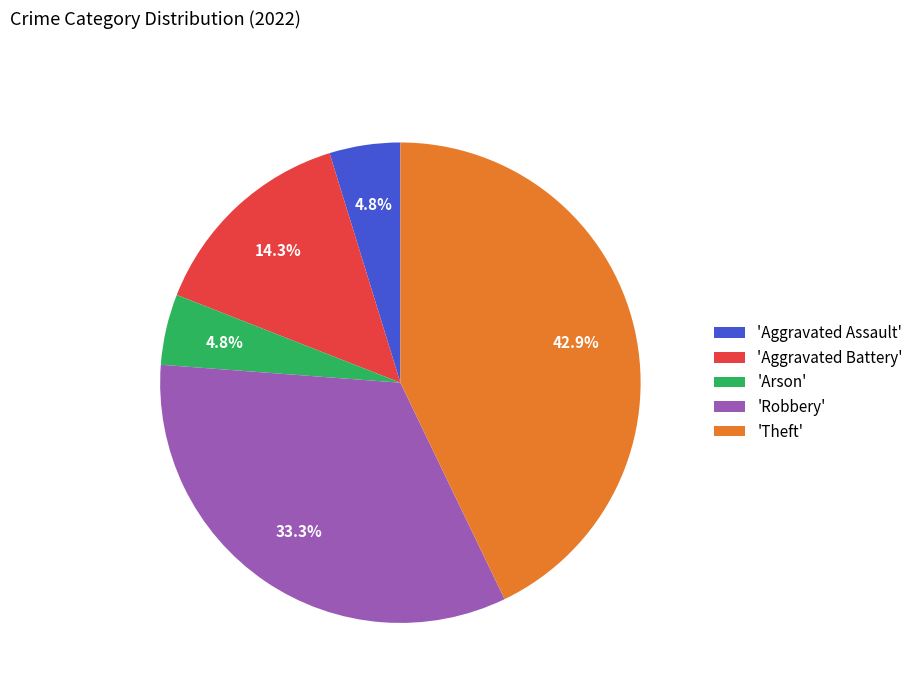

Is there a majority slice in this chart?

No